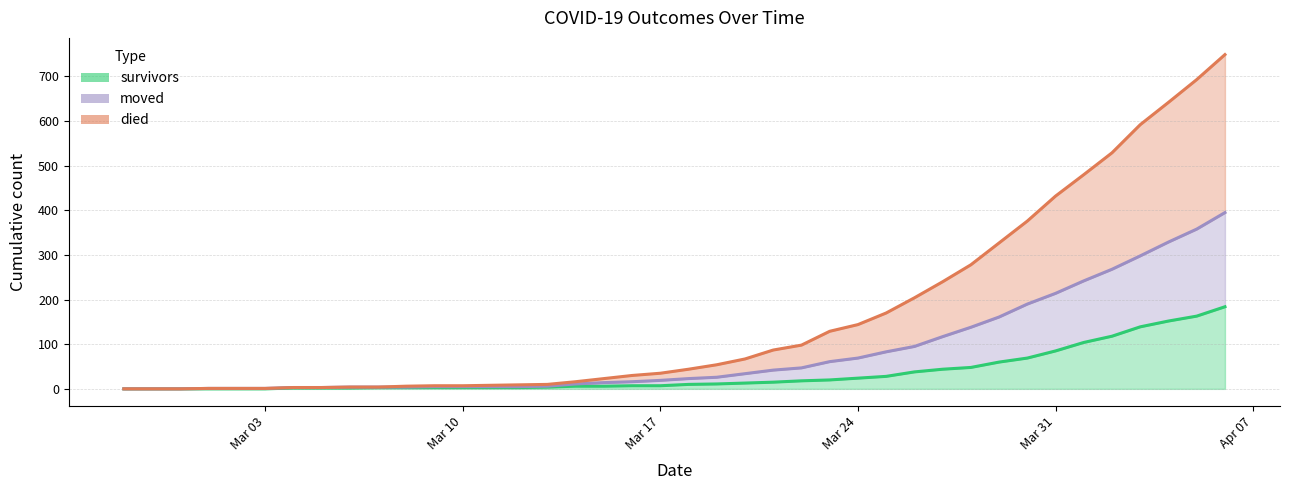

What is the difference between the survivors values at 2020-03-11 and 2020-04-02?

115